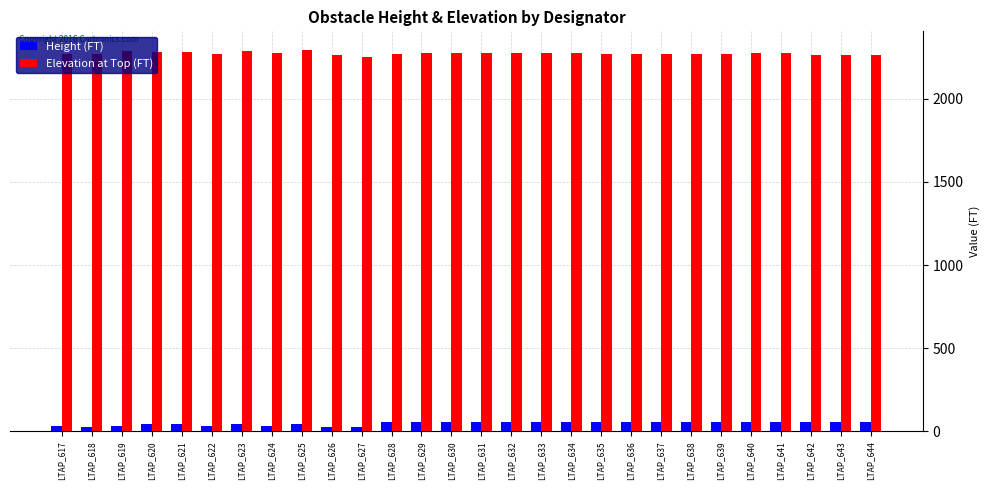

What is the maximum value for Height (FT)?

54.1